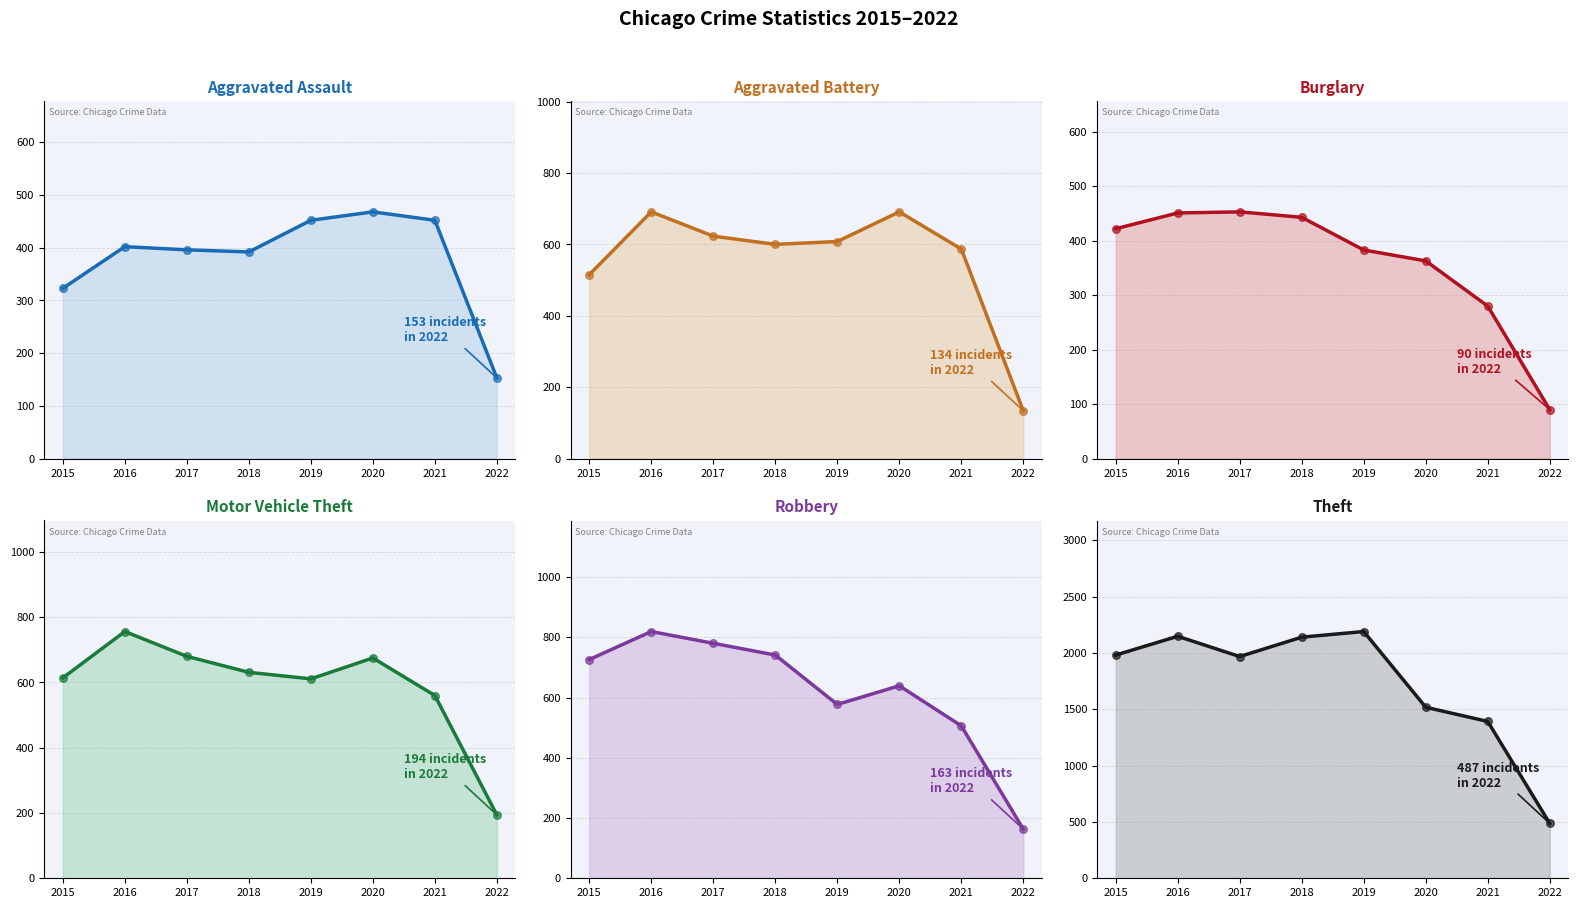

Which series contains the highest Y value?

Theft